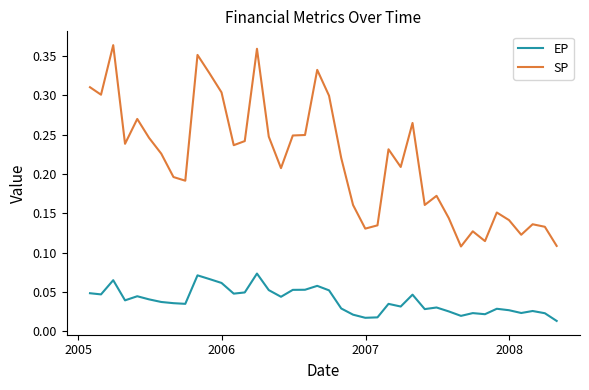

List the series in order of their peak value, lowest first.

EP, SP